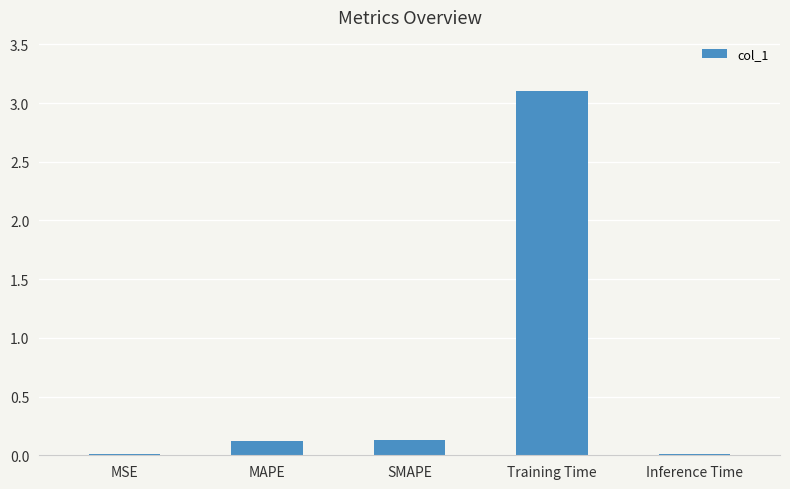

The chart shows a value of 0.0 at MAPE. True or false?

False